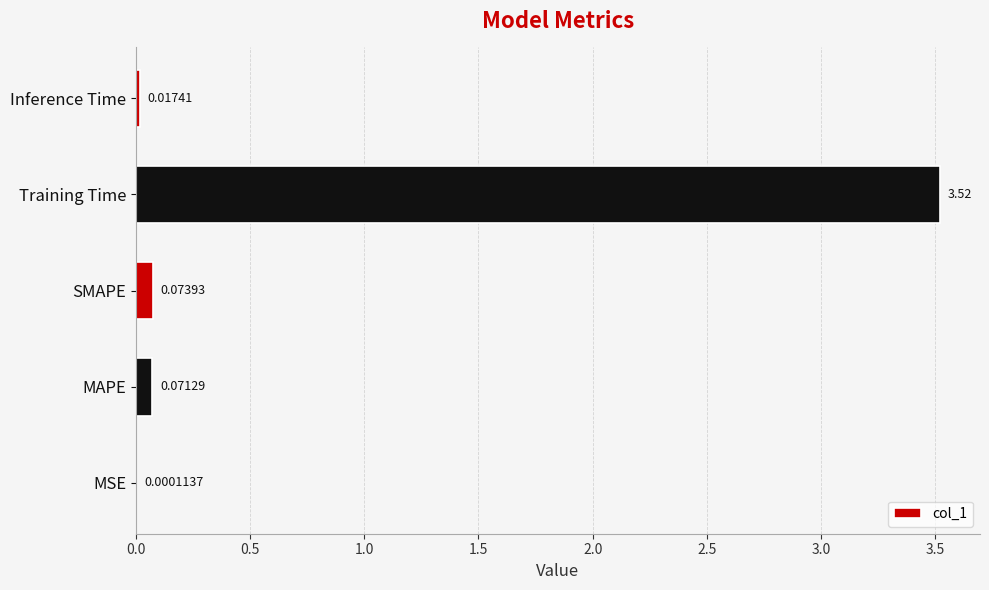

What is the sum of the values at SMAPE and Training Time?

3.6